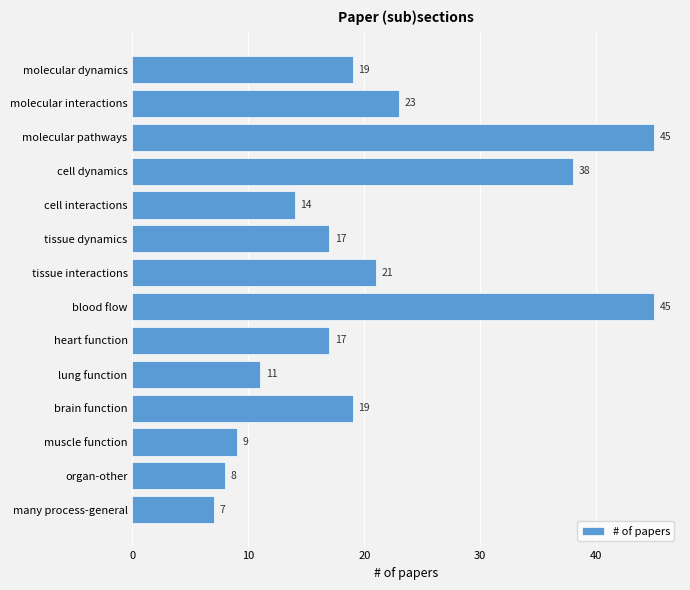

What is the average value?

21